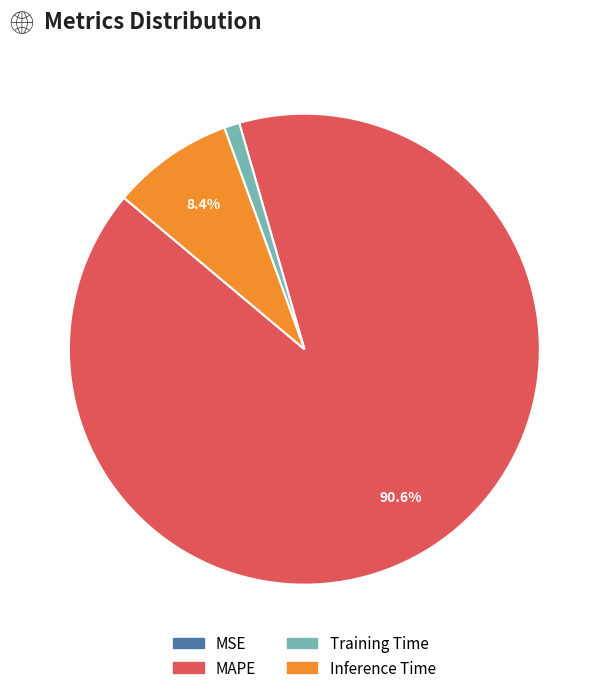

Which slice represents more than half of the pie?

MAPE